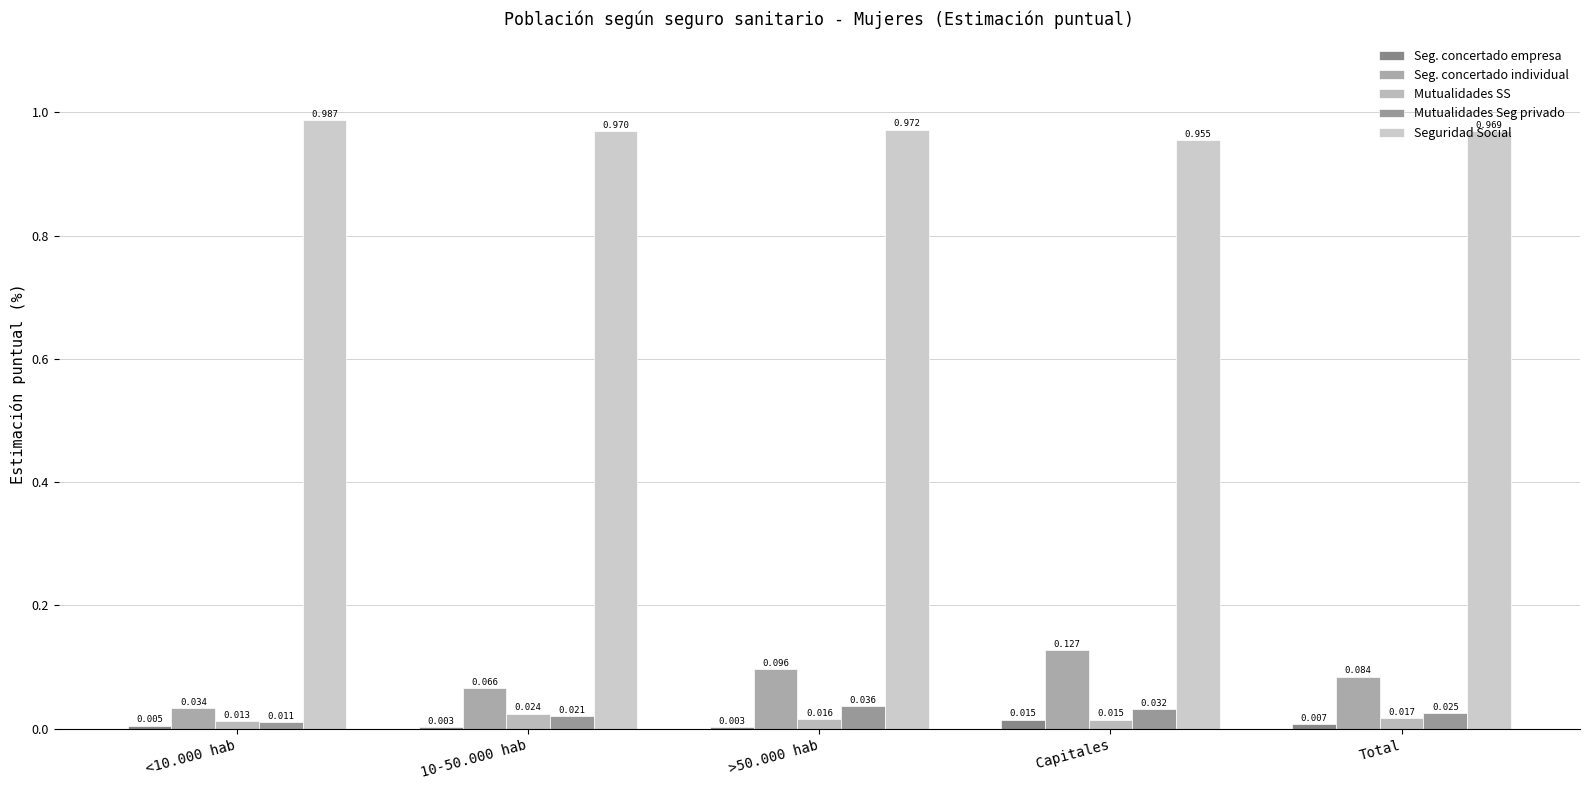

What is the total value across all series at Total?

1.1